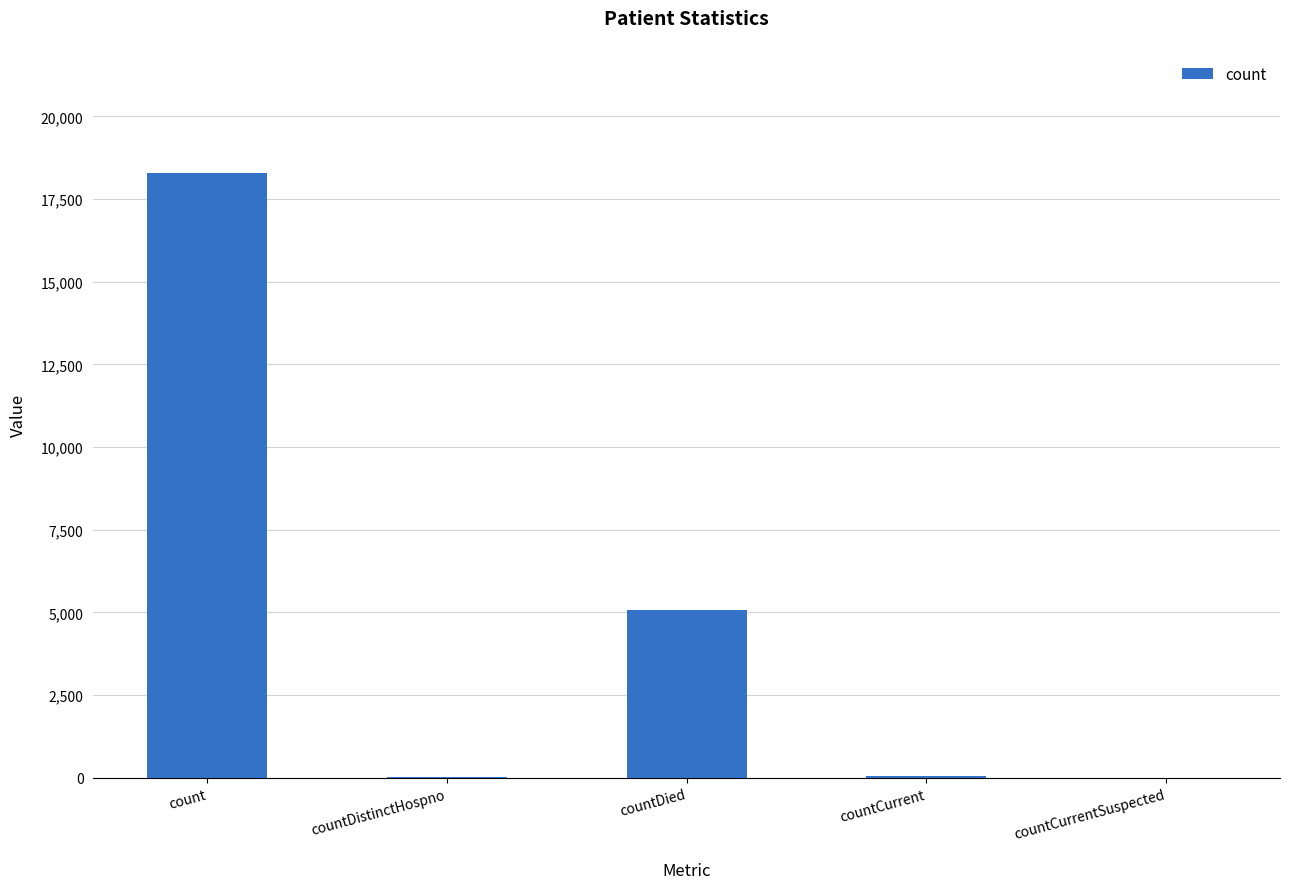

What is the sum of all values?

23445